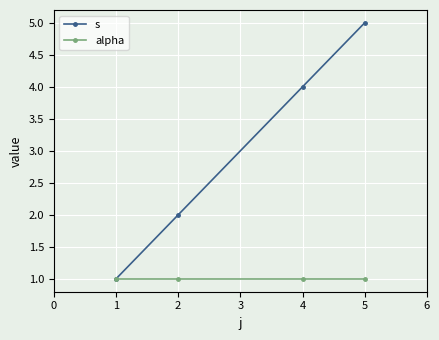

At which category is the sum across all series the highest?

5